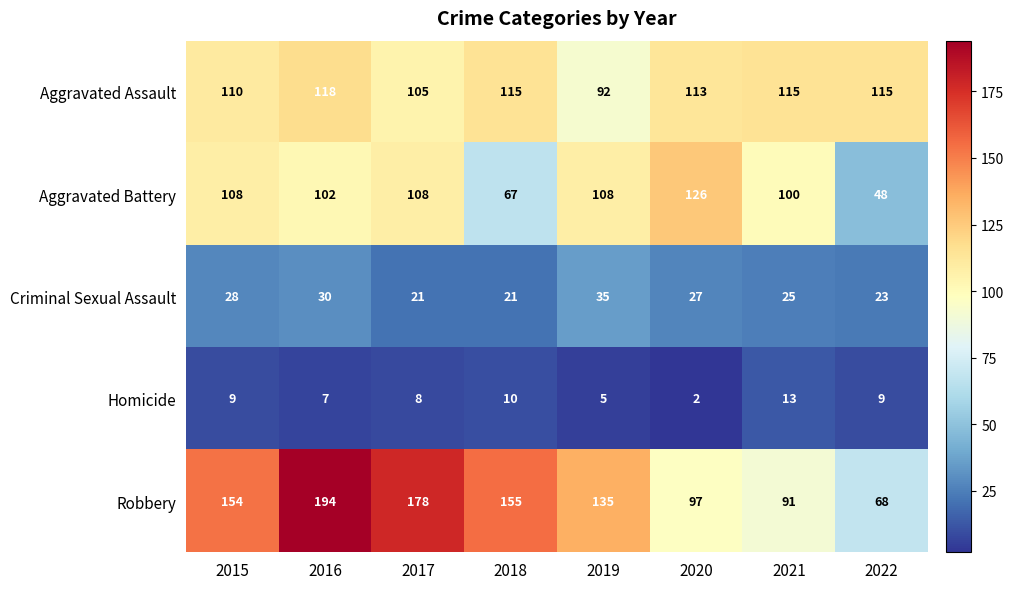

The value of Aggravated Assault at 2019 is 53. True or false?

False